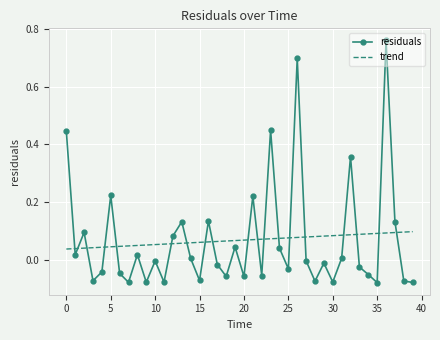

List the series in order of their peak value, highest first.

residuals, trend